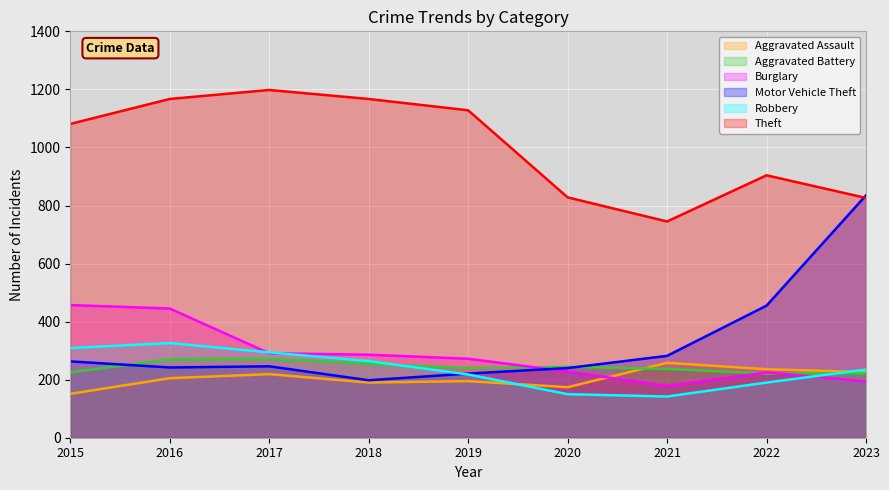

Which series has the largest total across all categories?

Theft